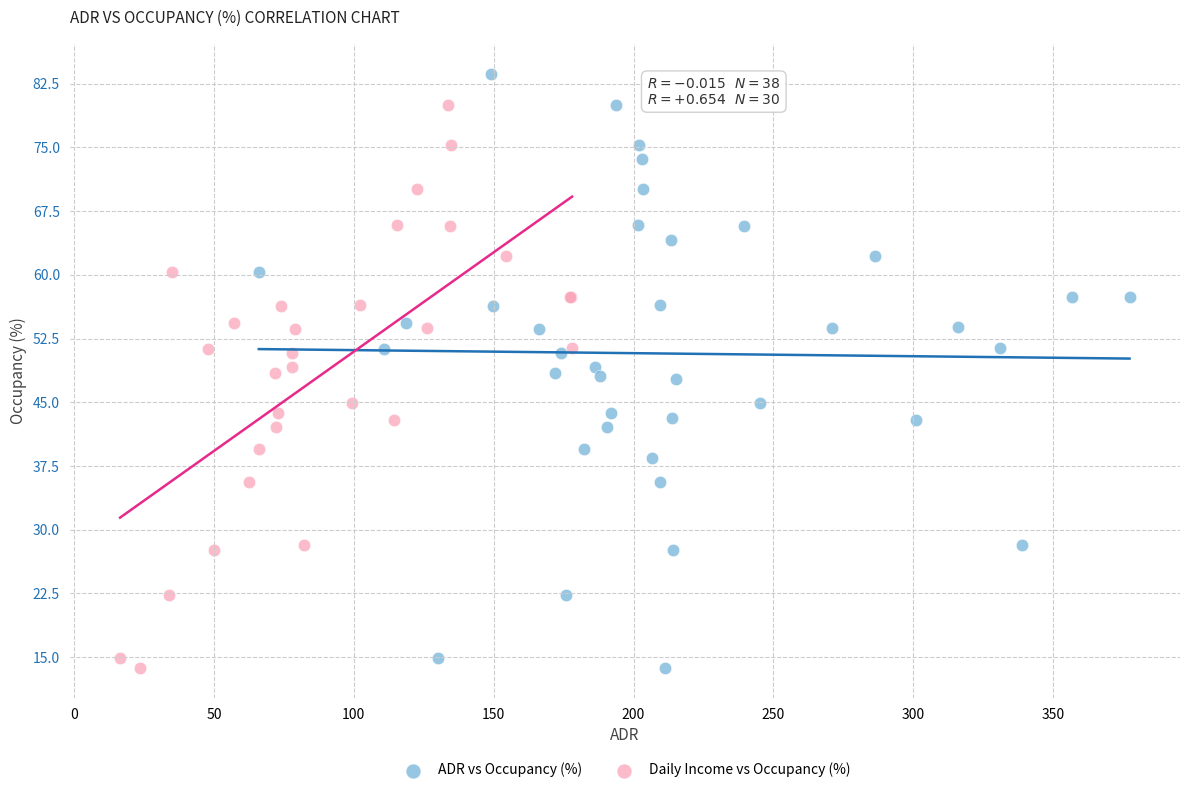

Which series reaches the maximum Y coordinate?

ADR vs Occupancy (%)